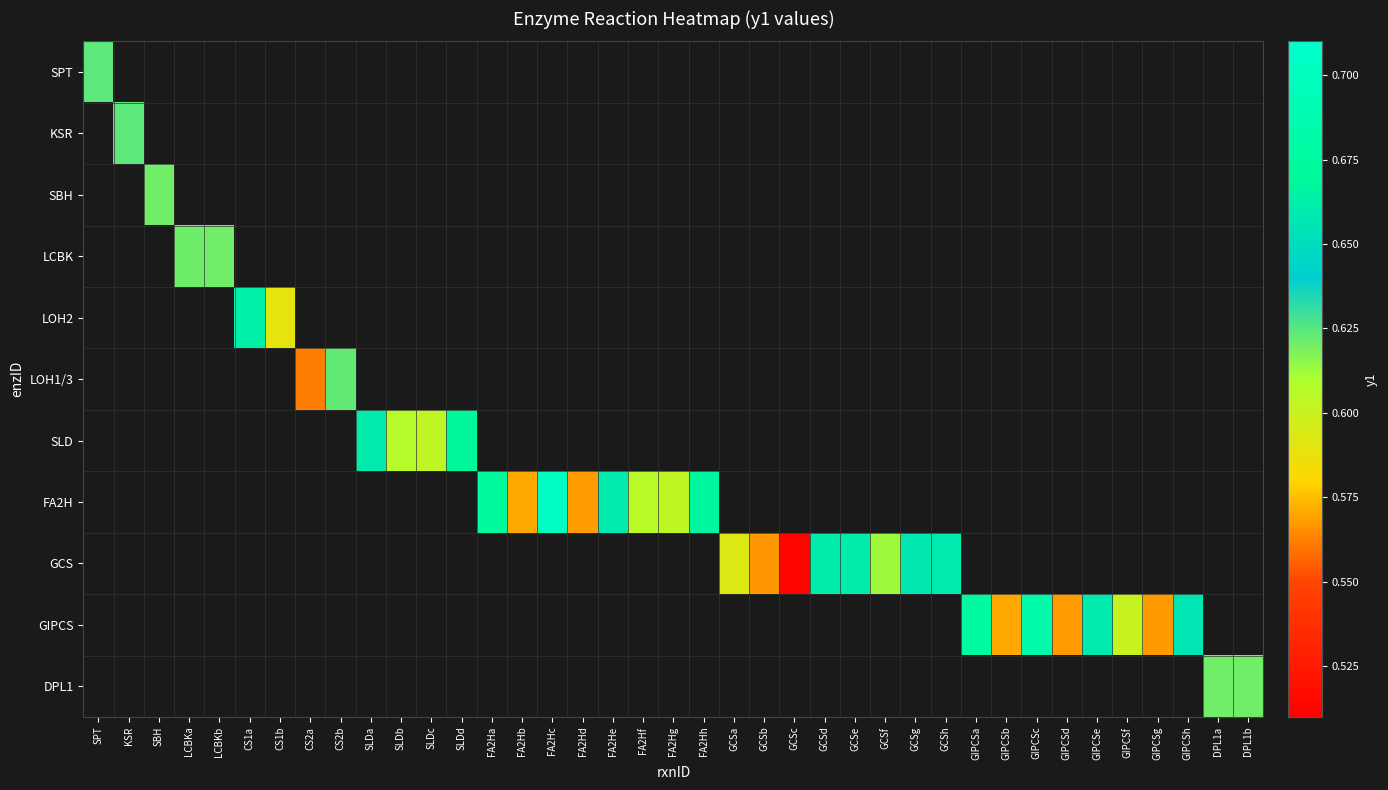

What is the maximum value shown in the chart?

0.7